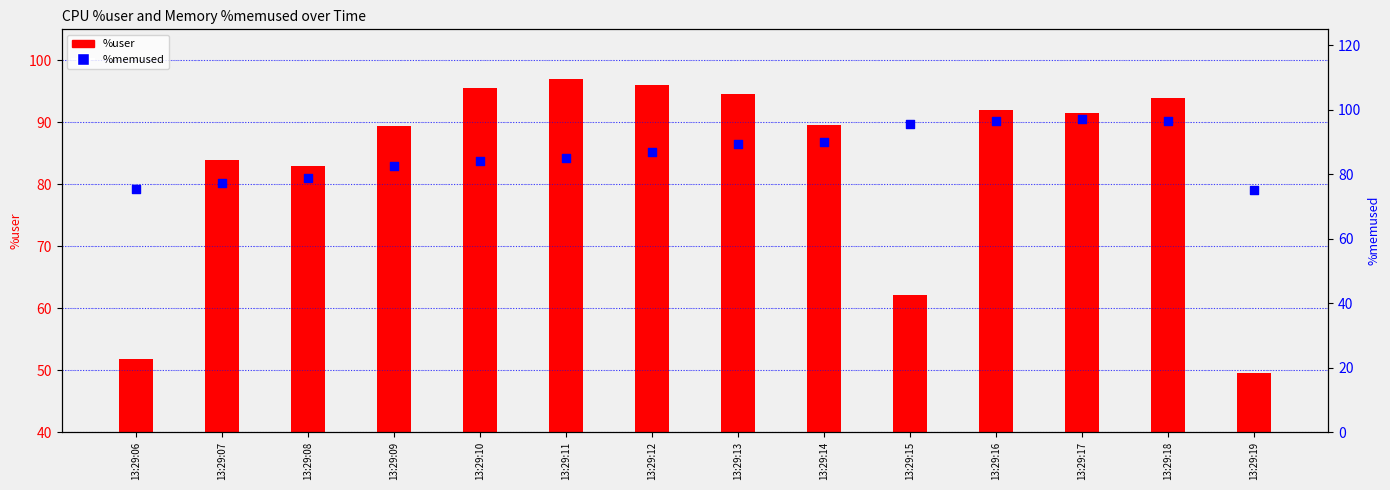

At how many categories does at least one series exceed 57?

14